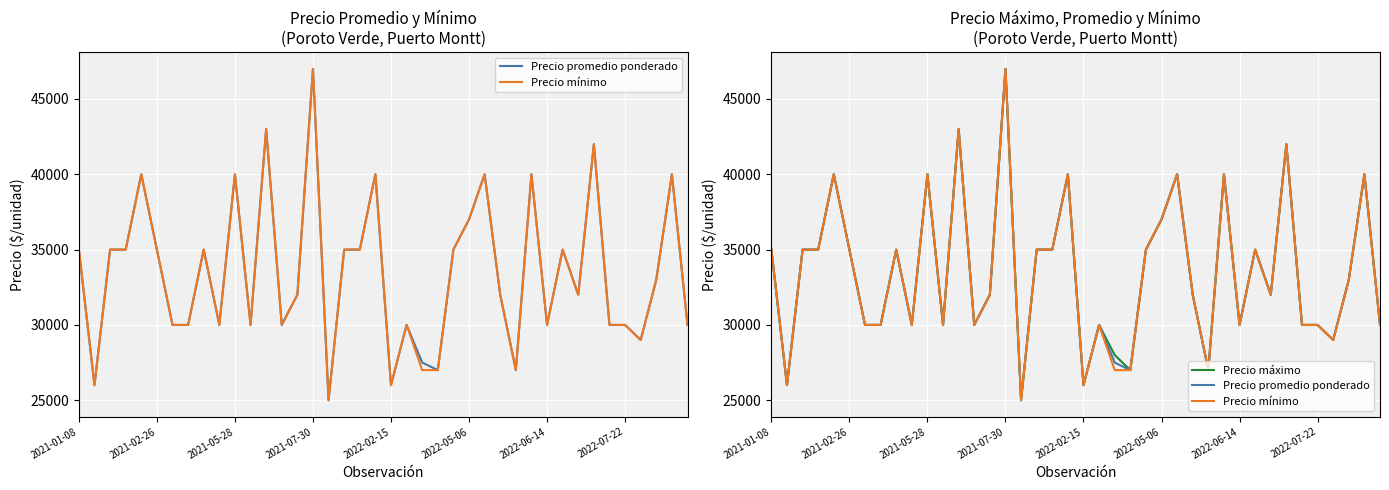

Read the Precio mínimo value at 39.

30000